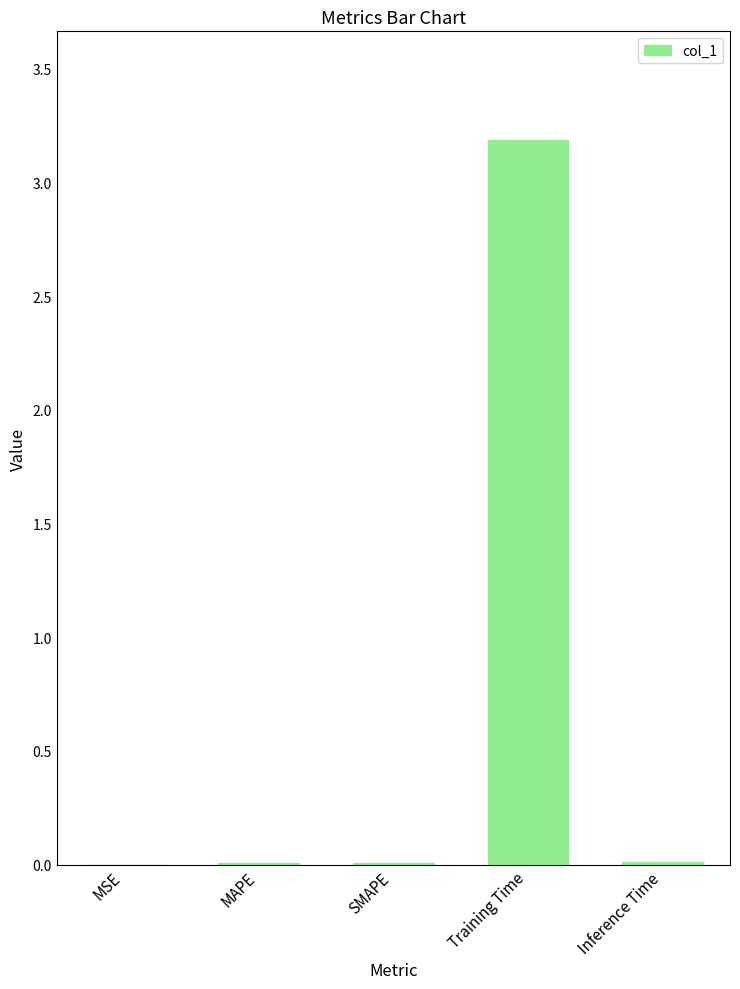

True or false: the data shows 0.0 at MSE.

True